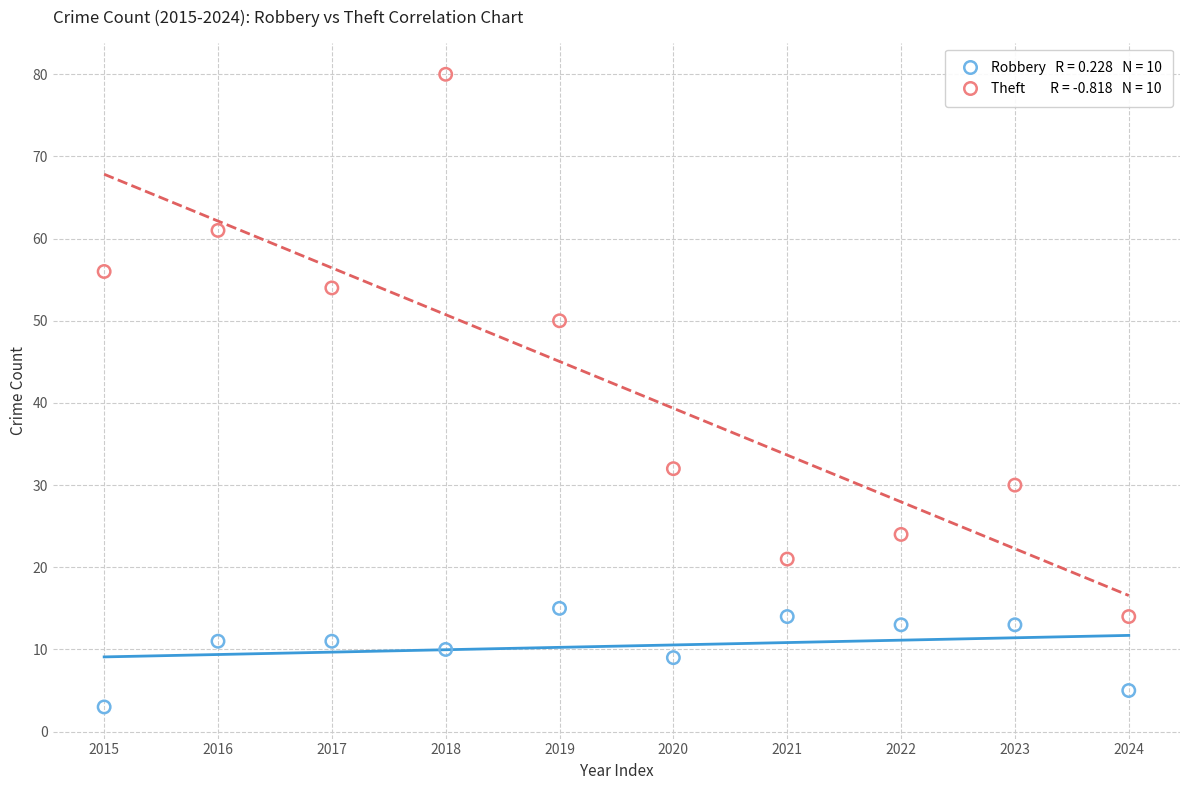

Across all data points, what is the range of Y values (max minus min)?

77